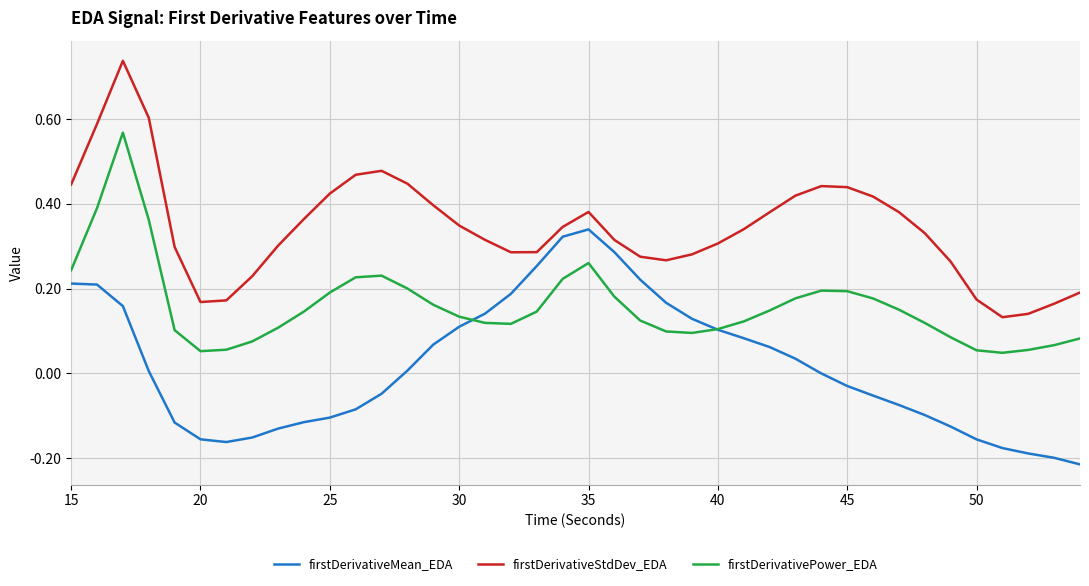

At how many categories does at least one series exceed 0?

40